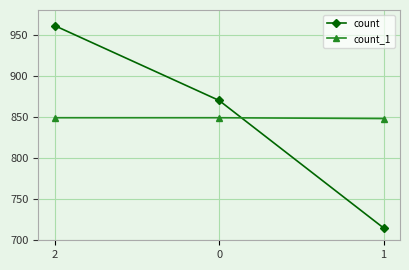

True or false: count_1 has a value of 1179 at 0.

False